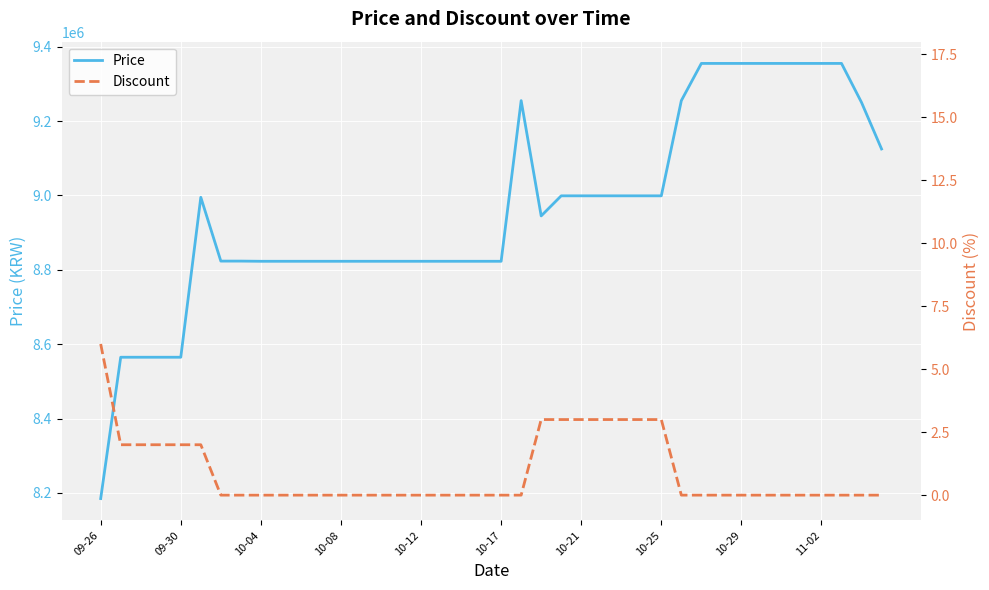

How many lines are shown in the chart?

2